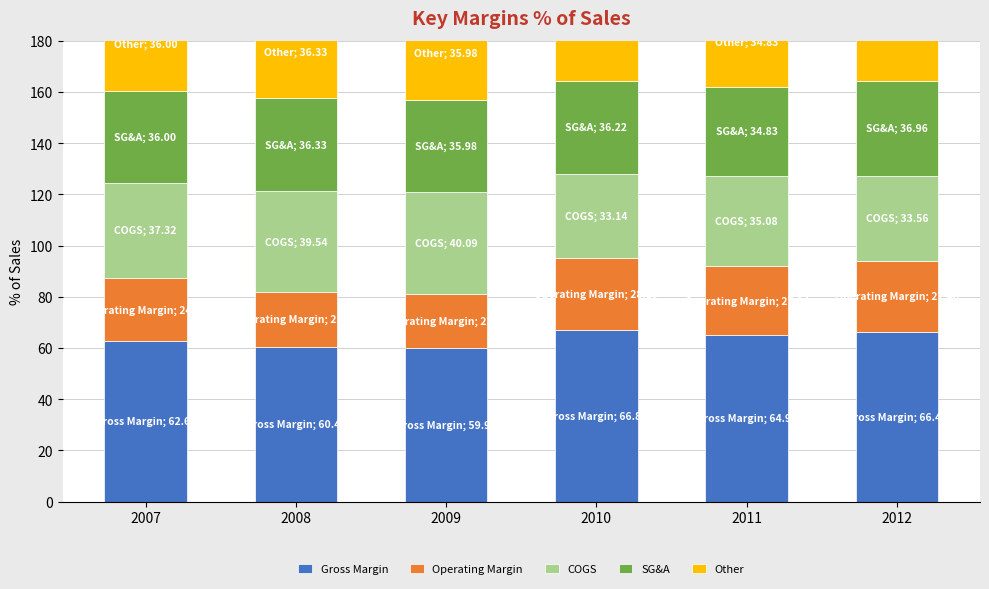

List the series in order of their peak value, lowest first.

Operating Margin, SG&A, Other, COGS, Gross Margin